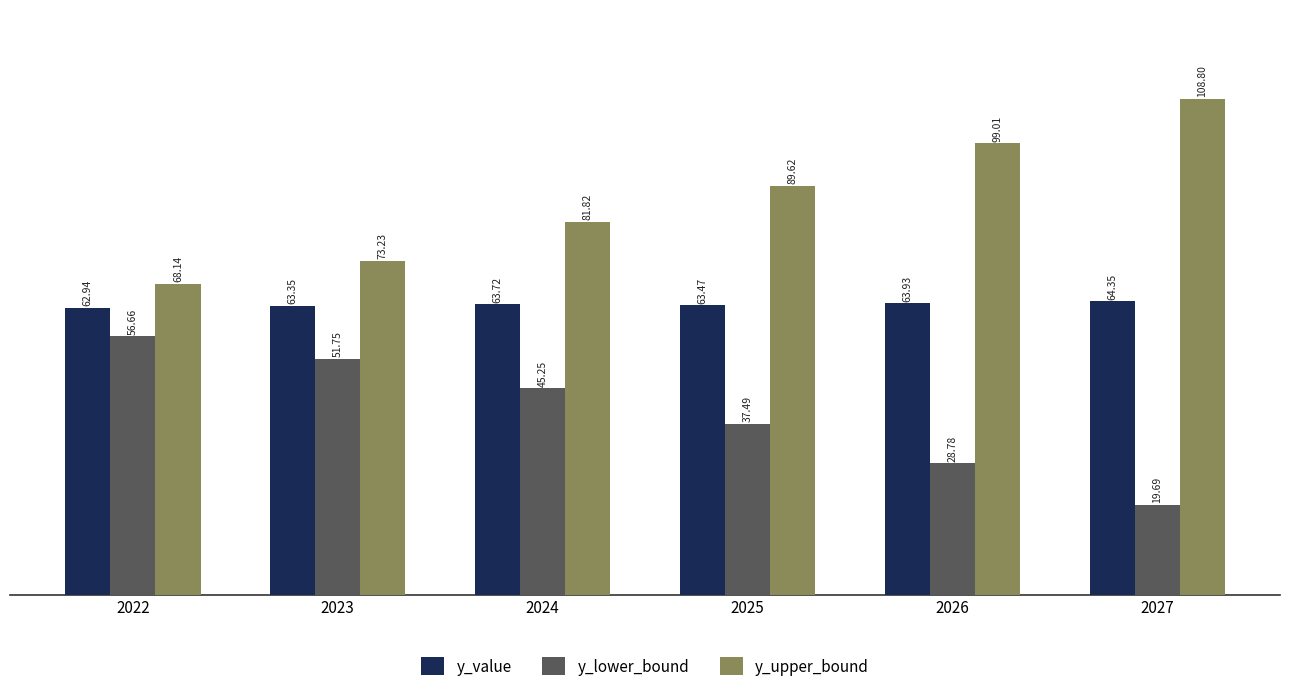

At 2026, list the series in order from largest to smallest.

y_upper_bound, y_value, y_lower_bound